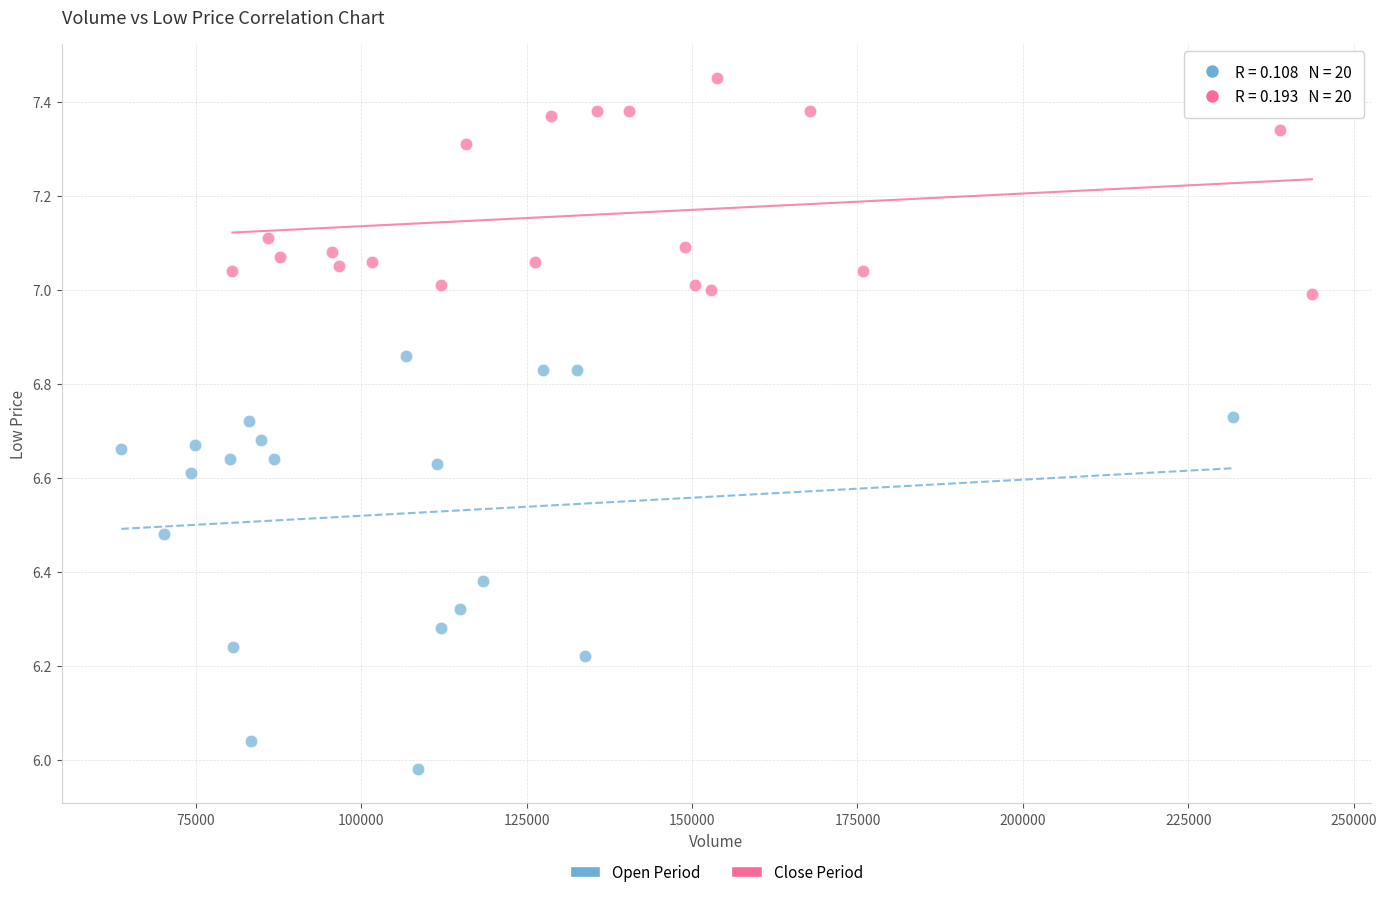

Which series has the widest spread of Y values?

Open Period